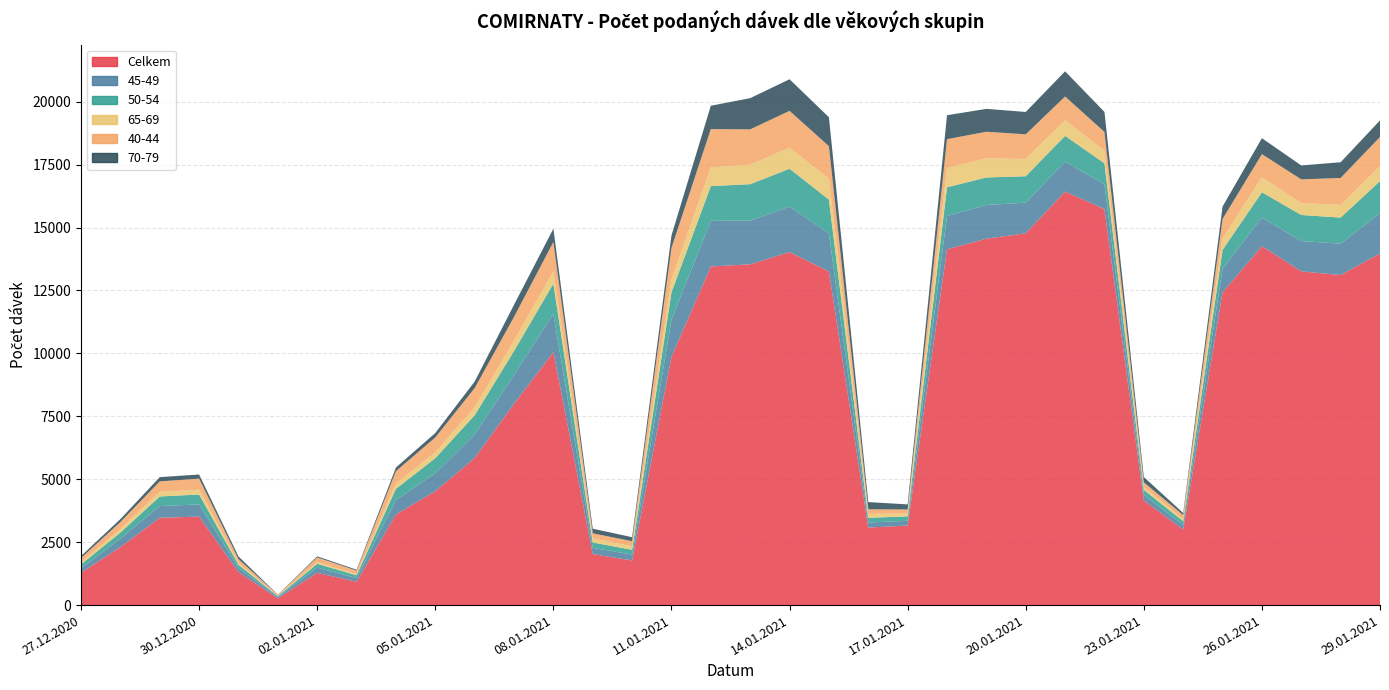

Reading left to right, extract all data points from this chart.

Celkem: 27.12.2020=1288	28.12.2020=2303	29.12.2020=3469	30.12.2020=3516	31.12.2020=1311	01.01.2021=268	02.01.2021=1282	03.01.2021=926	04.01.2021=3600	05.01.2021=4524	06.01.2021=5843	07.01.2021=7995	08.01.2021=10050	09.01.2021=2027	10.01.2021=1773	11.01.2021=9857	12.01.2021=13454	13.01.2021=13538	14.01.2021=14025	15.01.2021=13253	16.01.2021=3080	17.01.2021=3160	18.01.2021=14135	19.01.2021=14557	20.01.2021=14771	21.01.2021=16429	22.01.2021=15733	23.01.2021=4155	24.01.2021=3001	25.01.2021=12423	26.01.2021=14259	27.01.2021=13259	28.01.2021=13112	29.01.2021=13967
45-49: 27.12.2020=171	28.12.2020=337	29.12.2020=464	30.12.2020=485	31.12.2020=158	01.01.2021=50	02.01.2021=207	03.01.2021=147	04.01.2021=575	05.01.2021=717	06.01.2021=941	07.01.2021=1150	08.01.2021=1519	09.01.2021=246	10.01.2021=235	11.01.2021=1480	12.01.2021=1813	13.01.2021=1734	14.01.2021=1808	15.01.2021=1513	16.01.2021=201	17.01.2021=188	18.01.2021=1327	19.01.2021=1339	20.01.2021=1218	21.01.2021=1189	22.01.2021=983	23.01.2021=225	24.01.2021=180	25.01.2021=939	26.01.2021=1138	27.01.2021=1205	28.01.2021=1246	29.01.2021=1617
50-54: 27.12.2020=158	28.12.2020=240	29.12.2020=382	30.12.2020=393	31.12.2020=133	01.01.2021=35	02.01.2021=152	03.01.2021=111	04.01.2021=444	05.01.2021=595	06.01.2021=755	07.01.2021=949	08.01.2021=1201	09.01.2021=214	10.01.2021=190	11.01.2021=1088	12.01.2021=1379	13.01.2021=1450	14.01.2021=1503	15.01.2021=1343	16.01.2021=187	17.01.2021=175	18.01.2021=1138	19.01.2021=1093	20.01.2021=1048	21.01.2021=1024	22.01.2021=838	23.01.2021=198	24.01.2021=153	25.01.2021=748	26.01.2021=1003	27.01.2021=1034	28.01.2021=1037	29.01.2021=1261
65-69: 27.12.2020=85	28.12.2020=143	29.12.2020=184	30.12.2020=188	31.12.2020=68	01.01.2021=16	02.01.2021=60	03.01.2021=42	04.01.2021=206	05.01.2021=233	06.01.2021=317	07.01.2021=409	08.01.2021=496	09.01.2021=157	10.01.2021=137	11.01.2021=517	12.01.2021=743	13.01.2021=777	14.01.2021=834	15.01.2021=830	16.01.2021=157	17.01.2021=116	18.01.2021=768	19.01.2021=758	20.01.2021=687	21.01.2021=621	22.01.2021=493	23.01.2021=107	24.01.2021=82	25.01.2021=453	26.01.2021=599	27.01.2021=469	28.01.2021=505	29.01.2021=594
40-44: 27.12.2020=170	28.12.2020=276	29.12.2020=415	30.12.2020=442	31.12.2020=156	01.01.2021=36	02.01.2021=193	03.01.2021=144	04.01.2021=495	05.01.2021=592	06.01.2021=765	07.01.2021=945	08.01.2021=1159	09.01.2021=207	10.01.2021=203	11.01.2021=1247	12.01.2021=1524	13.01.2021=1401	14.01.2021=1466	15.01.2021=1293	16.01.2021=181	17.01.2021=159	18.01.2021=1142	19.01.2021=1059	20.01.2021=979	21.01.2021=943	22.01.2021=751	23.01.2021=192	24.01.2021=161	25.01.2021=776	26.01.2021=917	27.01.2021=947	28.01.2021=1069	29.01.2021=1160
70-79: 27.12.2020=78	28.12.2020=117	29.12.2020=170	30.12.2020=164	31.12.2020=108	01.01.2021=10	02.01.2021=43	03.01.2021=36	04.01.2021=146	05.01.2021=175	06.01.2021=258	07.01.2021=482	08.01.2021=529	09.01.2021=184	10.01.2021=159	11.01.2021=495	12.01.2021=925	13.01.2021=1241	14.01.2021=1255	15.01.2021=1149	16.01.2021=286	17.01.2021=203	18.01.2021=953	19.01.2021=908	20.01.2021=889	21.01.2021=1000	22.01.2021=796	23.01.2021=211	24.01.2021=83	25.01.2021=492	26.01.2021=634	27.01.2021=552	28.01.2021=625	29.01.2021=658